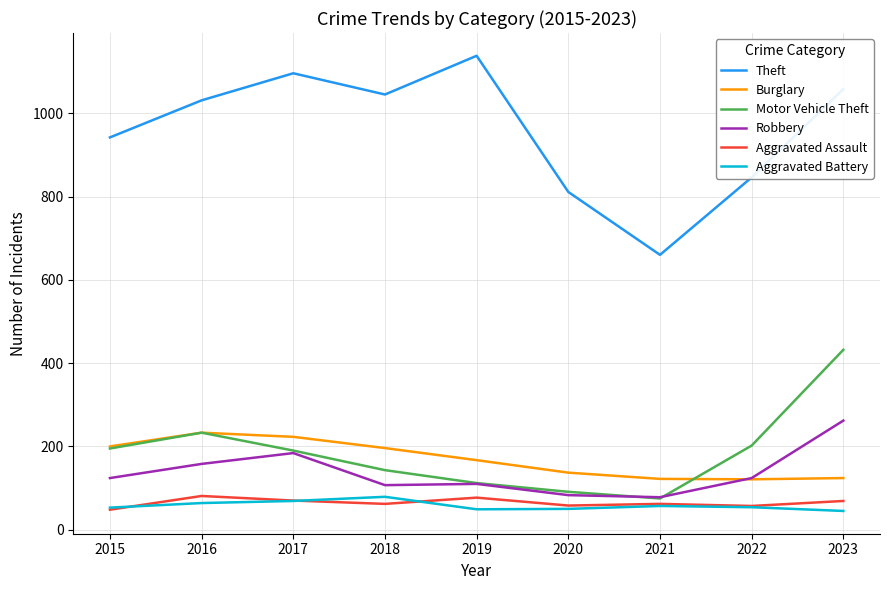

True or false: Aggravated Assault and Burglary cross at least once.

False